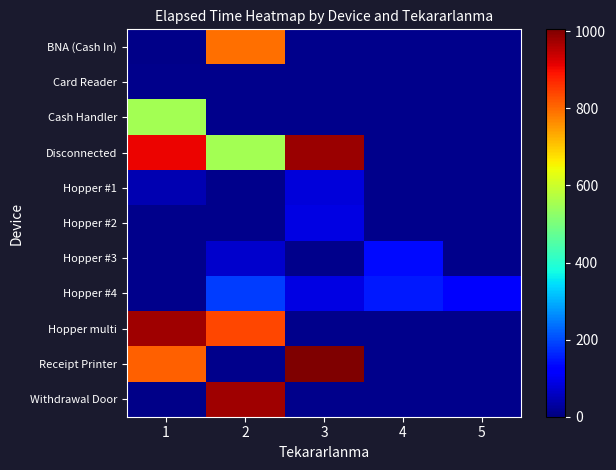

What is the minimum value shown in the chart?

10.0